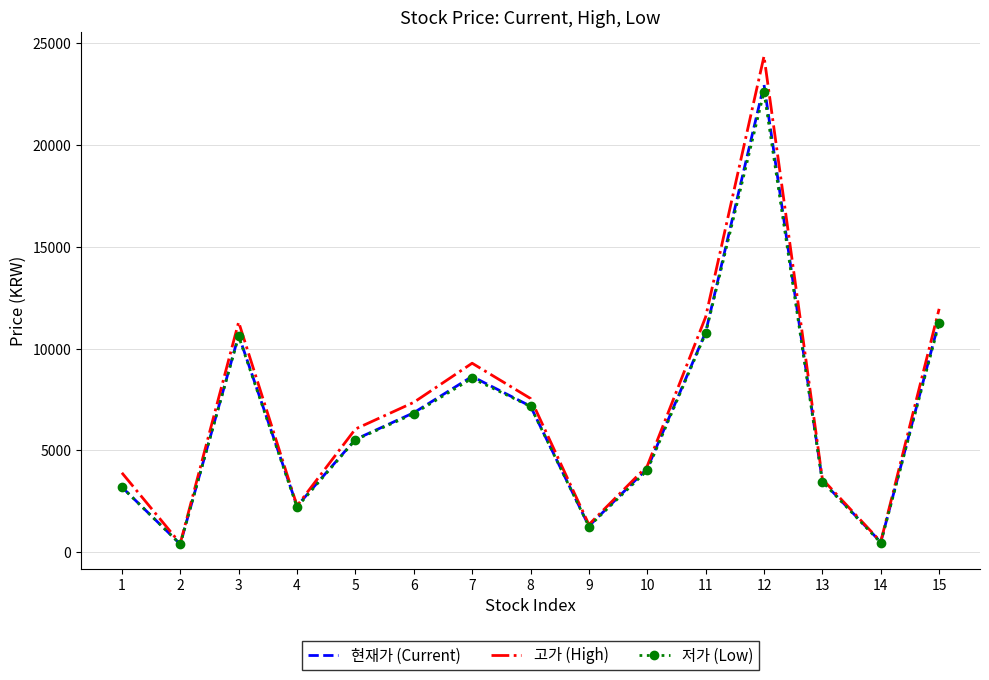

Rank the series by their maximum value, from highest to lowest.

고가 (High), 현재가 (Current), 저가 (Low)